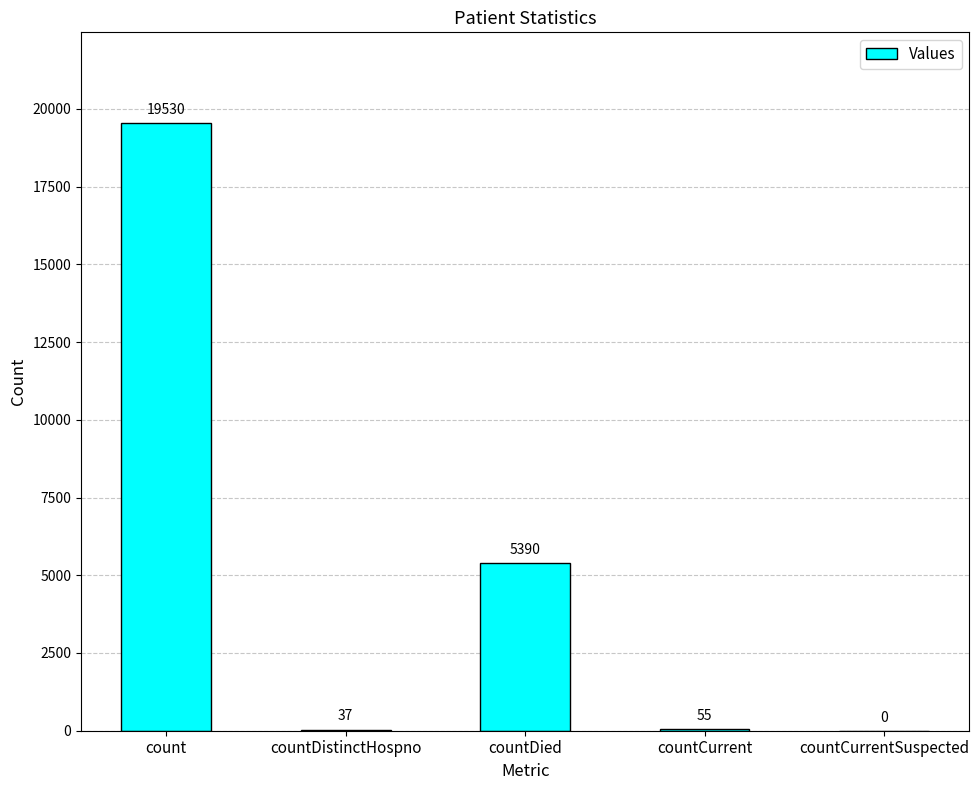

Reading left to right, transcribe all the data shown in this chart.

count=19530	countDistinctHospno=37	countDied=5390	countCurrent=55	countCurrentSuspected=0